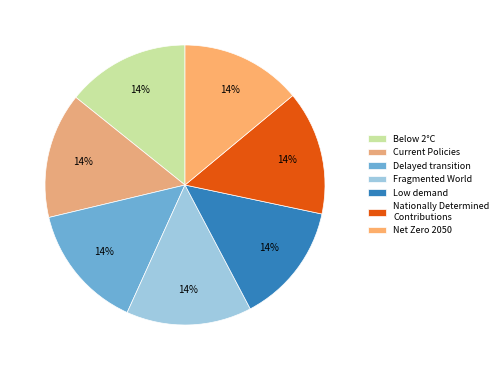

Between Fragmented World and Delayed transition, which is larger?

Fragmented World